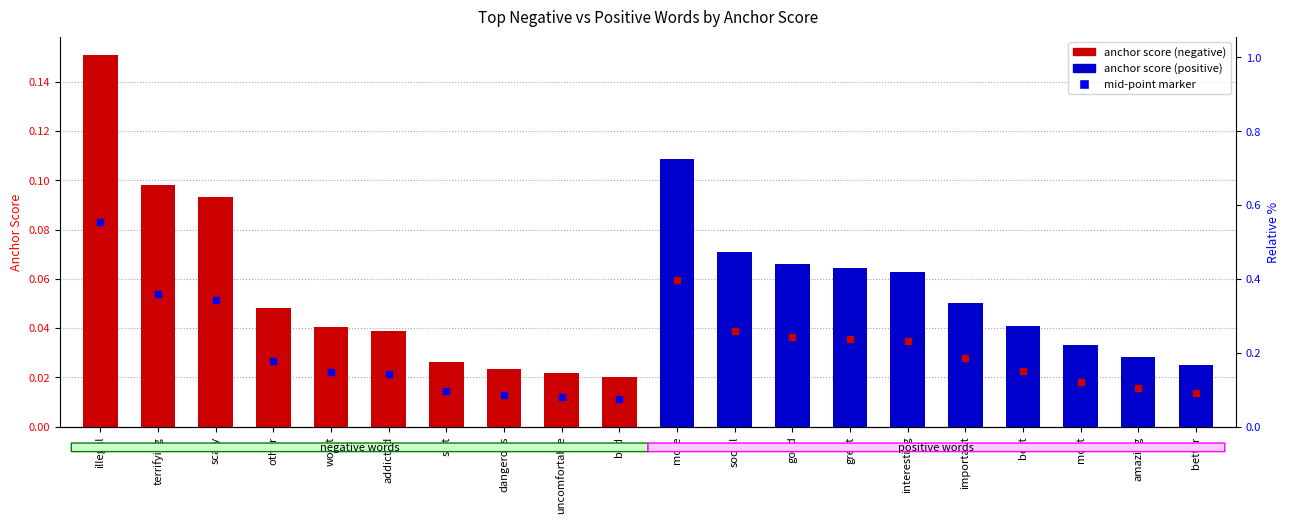

List the series in order of their peak value, lowest first.

anchor score (positive), anchor score (negative)